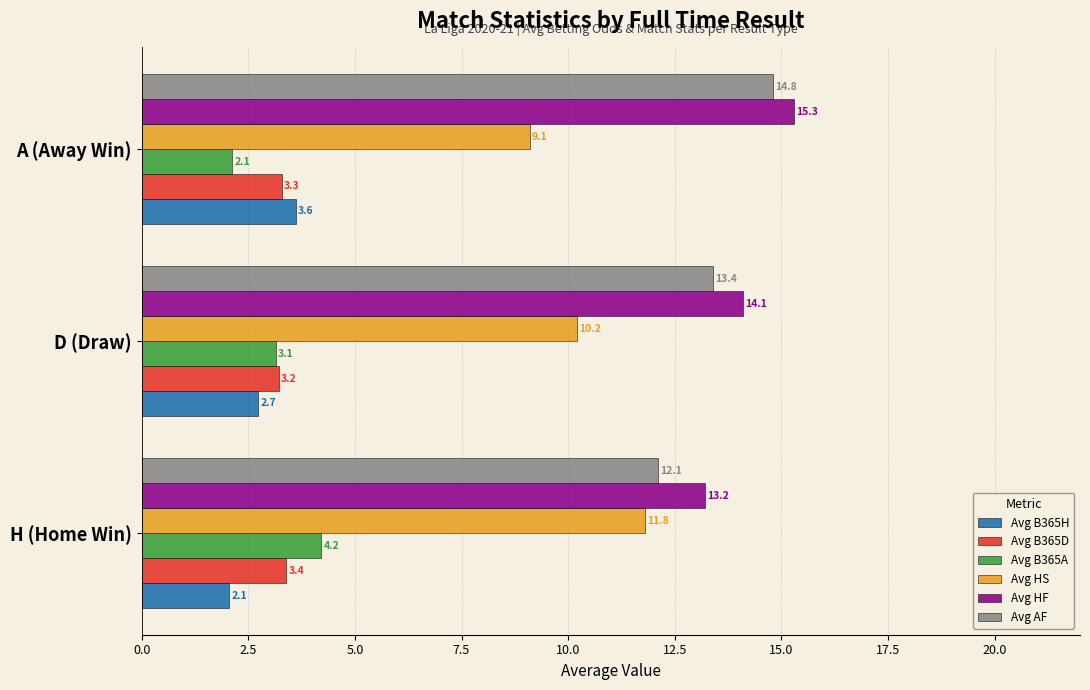

What are all the series names shown in the legend?

Avg B365H, Avg B365D, Avg B365A, Avg HS, Avg HF, Avg AF